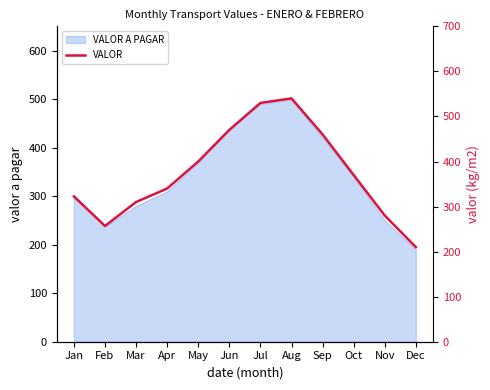

What is the difference between the maximum and minimum values?

330.0